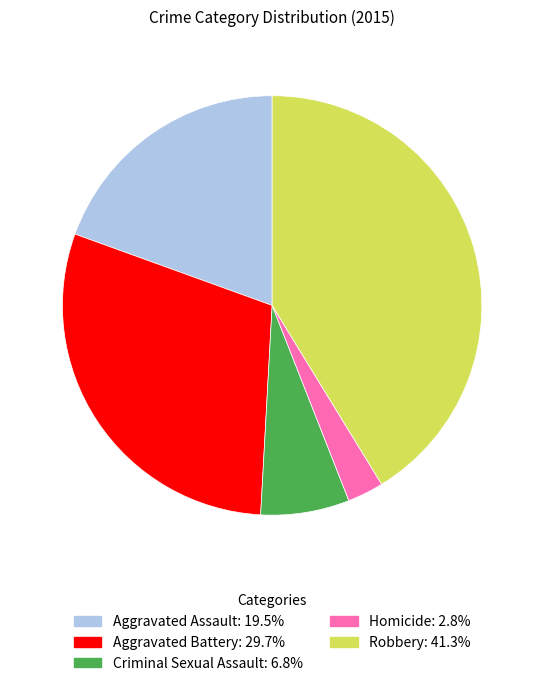

Which category has the smallest portion of the pie?

Homicide